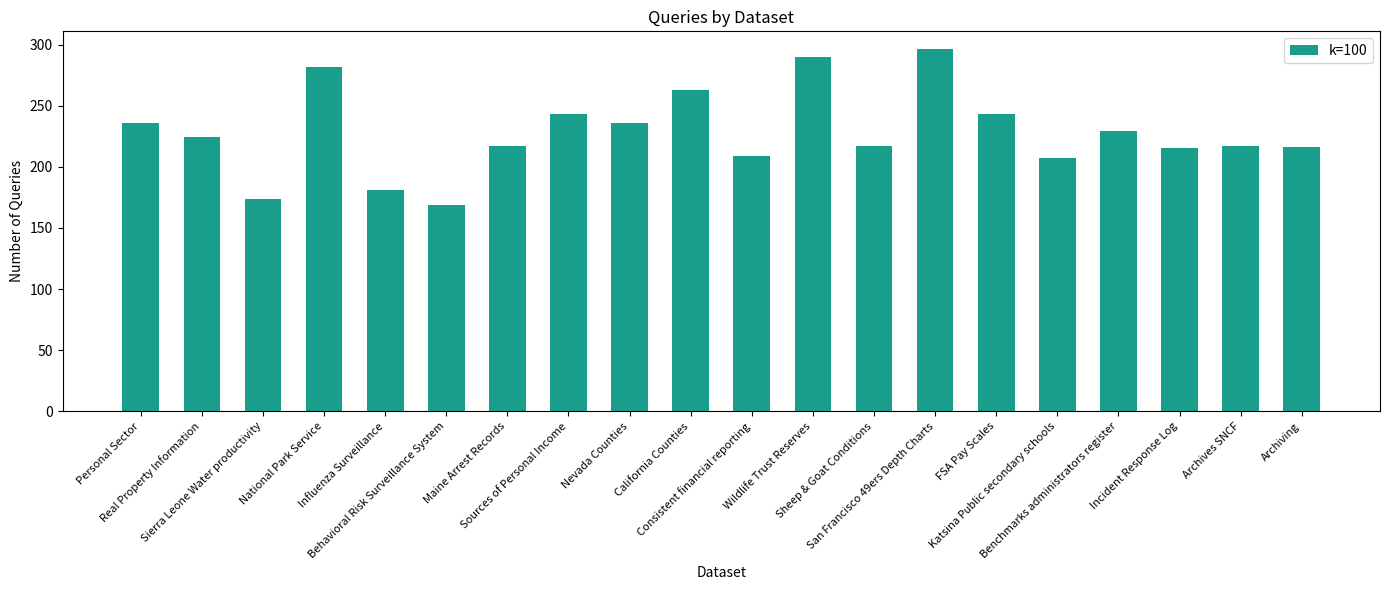

What is the approximate value at San Francisco 49ers Depth Charts?

296